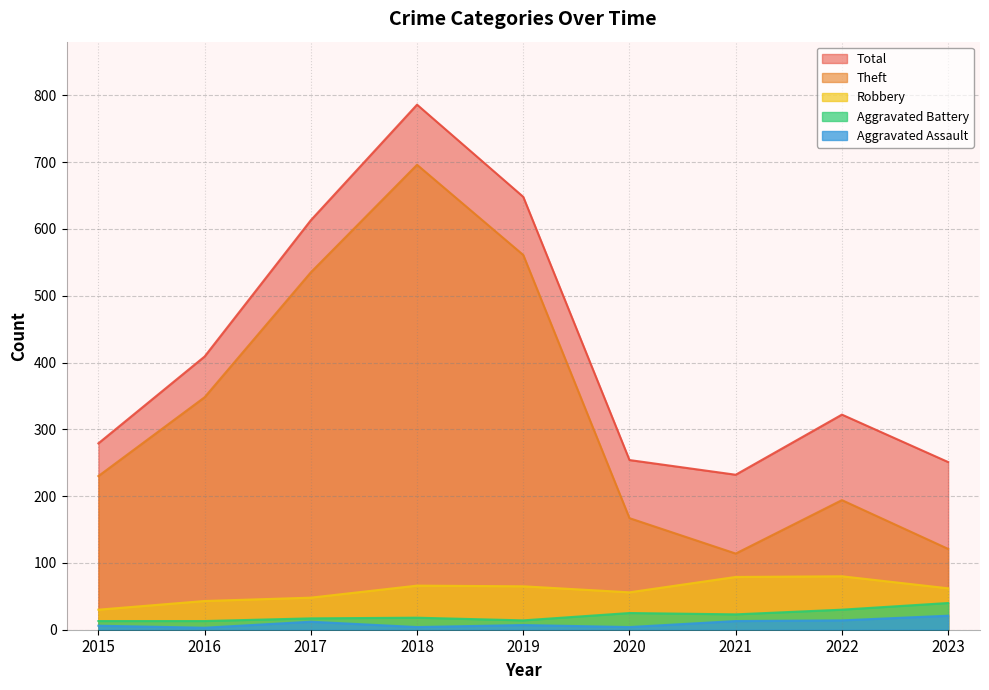

The value of Robbery at 2023 is 43. True or false?

False